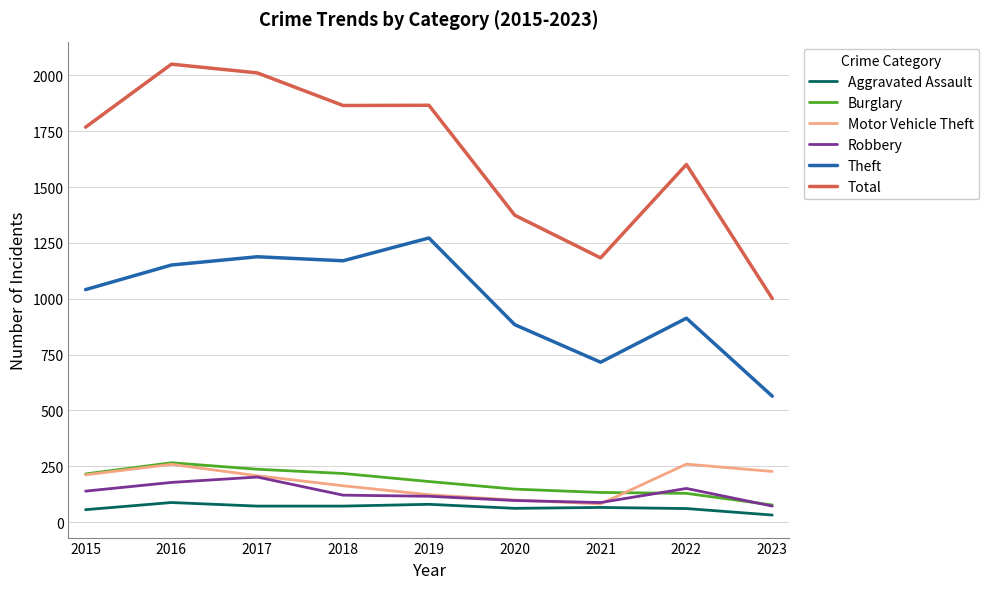

The Theft series shows 668 at 2015. True or false?

False